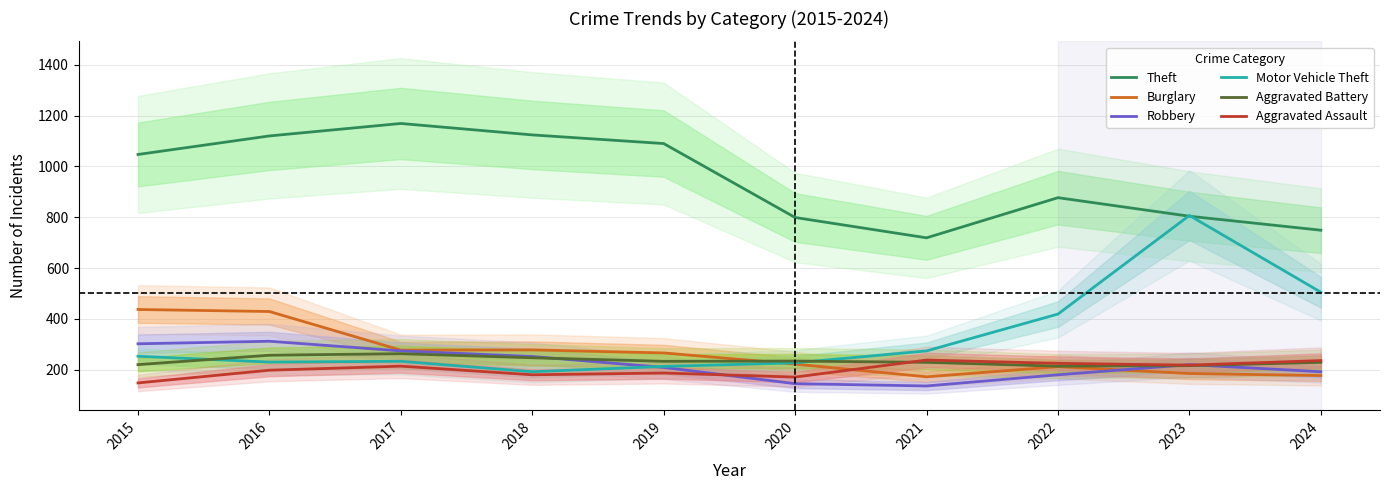

At which category is the sum across all series the highest?

2016